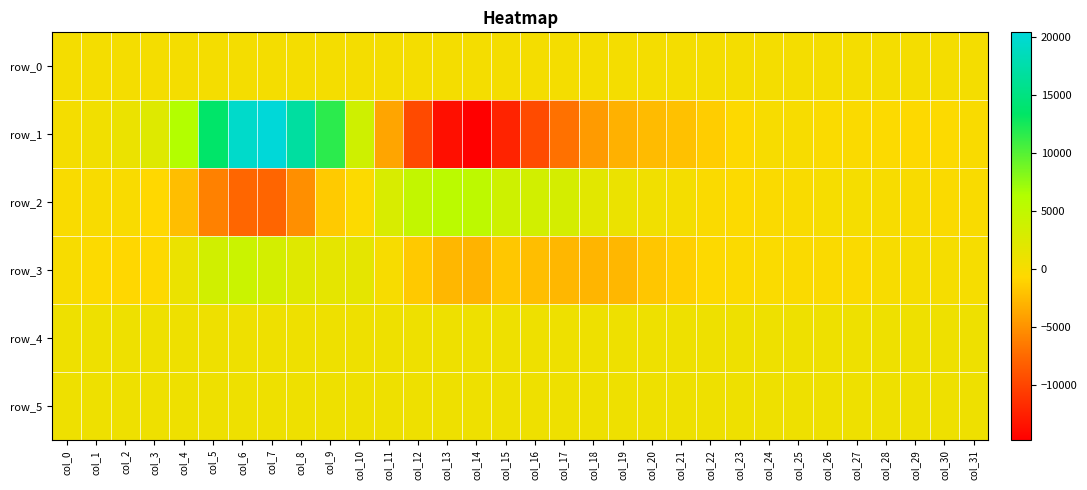

Reading left to right, what are all the values shown in this chart?

row_0: col_0=226.4	col_1=226.4	col_2=226.5	col_3=226.5	col_4=226.6	col_5=226.6	col_6=226.7	col_7=226.7	col_8=226.8	col_9=226.8	col_10=226.9	col_11=226.9	col_12=227.0	col_13=227.0	col_14=227.1	col_15=227.1	col_16=227.2	col_17=227.2	col_18=227.3	col_19=227.3	col_20=227.4	col_21=227.4	col_22=227.5	col_23=227.5	col_24=227.6	col_25=227.6	col_26=227.7	col_27=227.7	col_28=227.8	col_29=227.8	col_30=227.9	col_31=227.9
row_1: col_0=260.0	col_1=532.0	col_2=1134.0	col_3=2338.0	col_4=6236.0	col_5=13596.0	col_6=19481.0	col_7=20413.0	col_8=16949.0	col_9=11679.0	col_10=3764.0	col_11=-3817.0	col_12=-9608.0	col_13=-13641.0	col_14=-14763.0	col_15=-12262.0	col_16=-9541.0	col_17=-7050.0	col_18=-4437.0	col_19=-3116.0	col_20=-2494.0	col_21=-2089.0	col_22=-1422.0	col_23=-579.0	col_24=-31.0	col_25=-18.0	col_26=-200.0	col_27=-282.0	col_28=-466.0	col_29=-514.0	col_30=-435.0	col_31=-160.0
row_2: col_0=-161.0	col_1=-63.0	col_2=-150.0	col_3=-740.0	col_4=-2280.0	col_5=-5992.0	col_6=-7673.0	col_7=-7717.0	col_8=-5166.0	col_9=-1566.0	col_10=-465.0	col_11=2885.0	col_12=4831.0	col_13=5463.0	col_14=5333.0	col_15=3792.0	col_16=3465.0	col_17=3193.0	col_18=1942.0	col_19=1061.0	col_20=535.0	col_21=274.0	col_22=-315.0	col_23=-441.0	col_24=-294.0	col_25=-159.0	col_26=82.0	col_27=149.0	col_28=58.0	col_29=-114.0	col_30=-307.0	col_31=-136.0
row_3: col_0=-6.0	col_1=-431.0	col_2=-787.0	col_3=-497.0	col_4=1066.0	col_5=3526.0	col_6=4179.0	col_7=3306.0	col_8=2151.0	col_9=1644.0	col_10=1674.0	col_11=56.0	col_12=-1576.0	col_13=-2722.0	col_14=-2963.0	col_15=-1758.0	col_16=-2326.0	col_17=-2719.0	col_18=-2843.0	col_19=-2675.0	col_20=-1810.0	col_21=-1244.0	col_22=-578.0	col_23=-381.0	col_24=-264.0	col_25=-274.0	col_26=-320.0	col_27=-279.0	col_28=-48.0	col_29=190.0	col_30=198.0	col_31=85.0
row_4: col_0=826.0	col_1=829.0	col_2=827.0	col_3=828.0	col_4=830.0	col_5=825.0	col_6=826.0	col_7=827.0	col_8=827.0	col_9=827.0	col_10=823.0	col_11=820.0	col_12=823.0	col_13=826.0	col_14=820.0	col_15=823.0	col_16=824.0	col_17=823.0	col_18=827.0	col_19=824.0	col_20=823.0	col_21=820.0	col_22=827.0	col_23=827.0	col_24=826.0	col_25=830.0	col_26=829.0	col_27=832.0	col_28=828.0	col_29=831.0	col_30=830.0	col_31=831.0
row_5: col_0=811.0	col_1=810.0	col_2=810.0	col_3=808.0	col_4=813.0	col_5=812.0	col_6=815.0	col_7=815.0	col_8=811.0	col_9=817.0	col_10=818.0	col_11=822.0	col_12=818.0	col_13=816.0	col_14=818.0	col_15=813.0	col_16=818.0	col_17=818.0	col_18=822.0	col_19=818.0	col_20=817.0	col_21=816.0	col_22=818.0	col_23=815.0	col_24=818.0	col_25=816.0	col_26=820.0	col_27=816.0	col_28=820.0	col_29=824.0	col_30=821.0	col_31=819.0